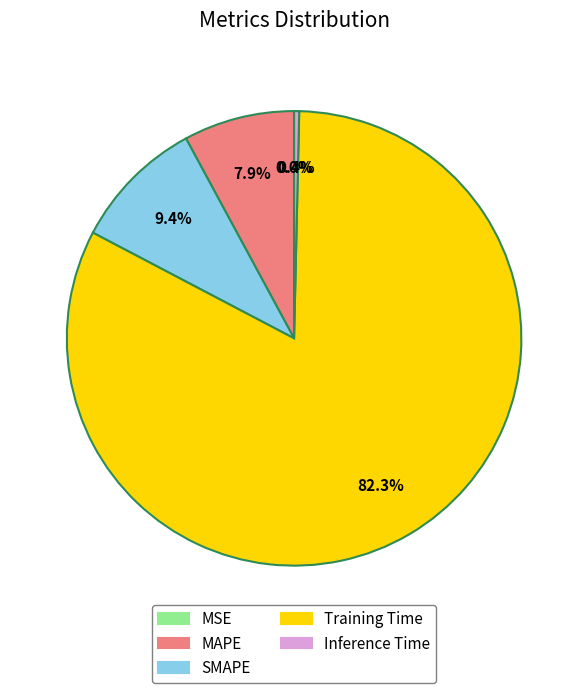

To the nearest percent, what percentage of the pie is SMAPE?

9%